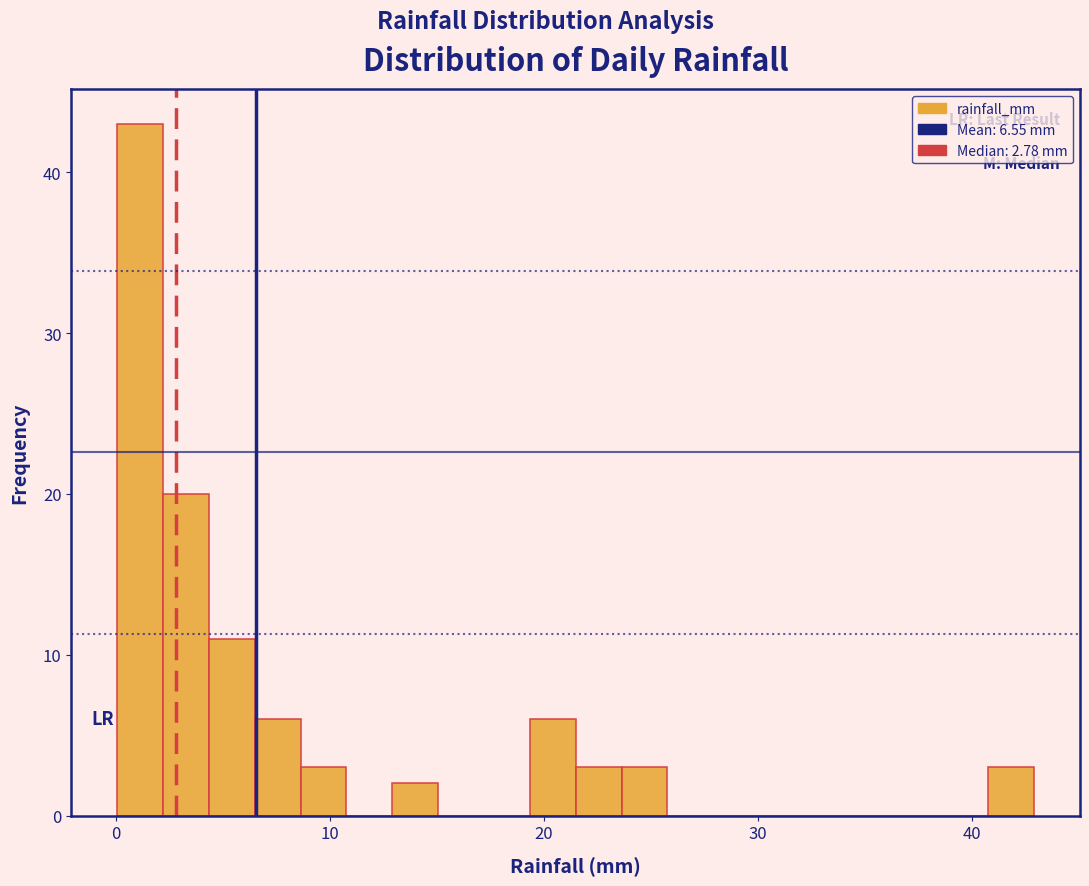

Around what value on the x-axis is the tallest bar? Give the approximate position of its centre, as read against the axis.

1